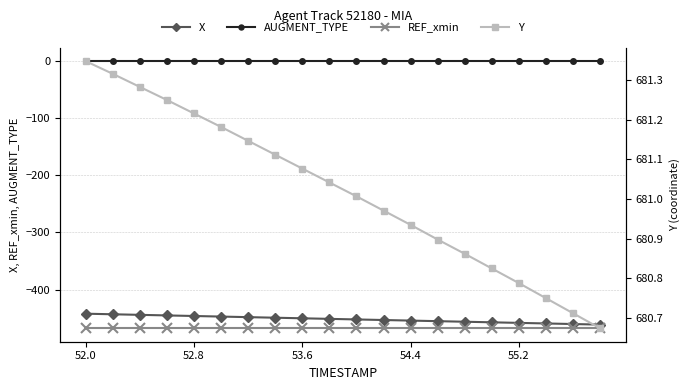

At which label does AUGMENT_TYPE reach its peak?

52.0